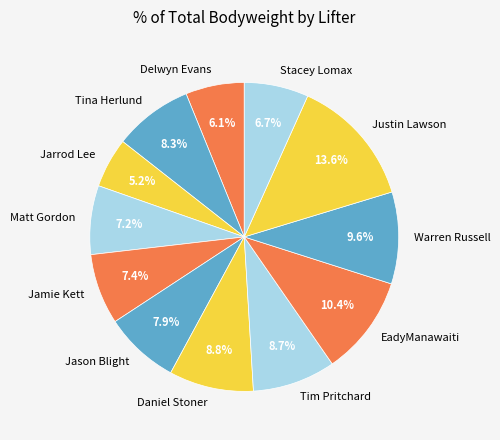

What is the ratio of the value at Matt Gordon to the value at Stacey Lomax?

1.1